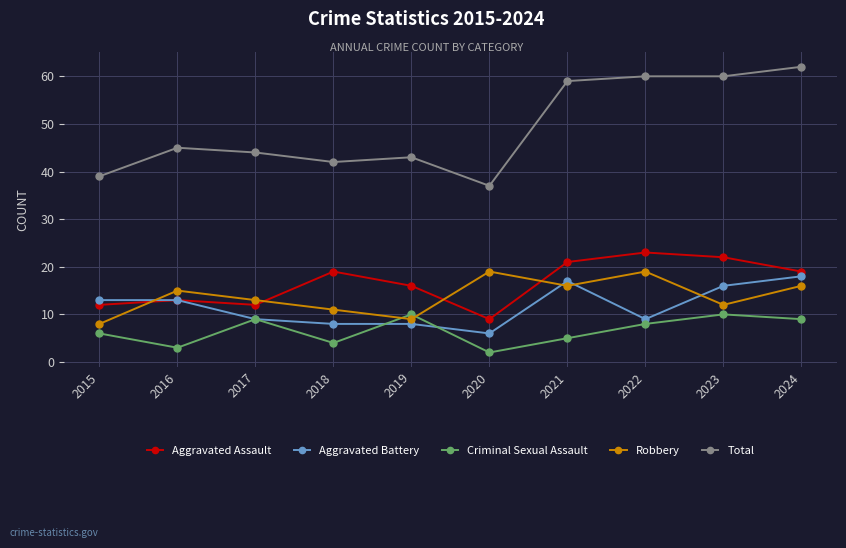

Is the value of Robbery at 2023 greater than the value of Aggravated Battery at 2023?

No